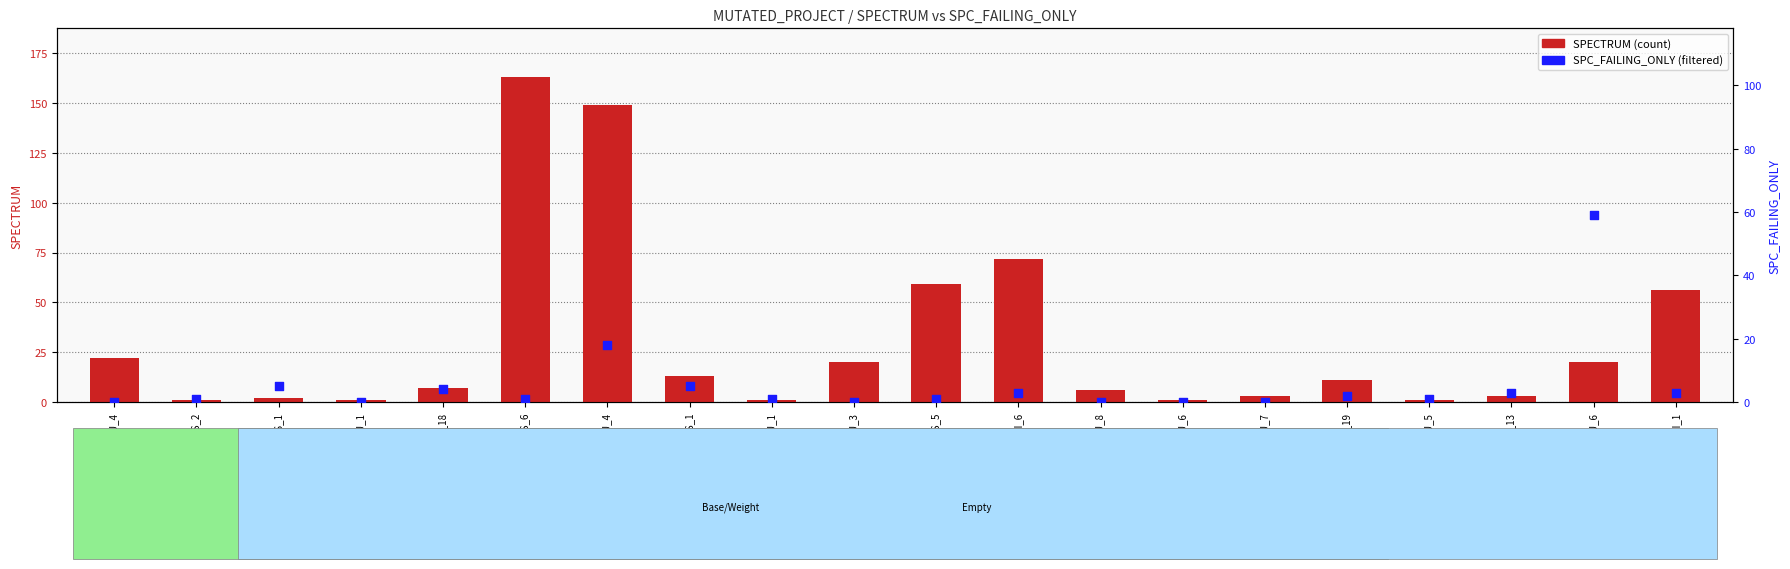

What is the total value across all series at LOI_1?

59